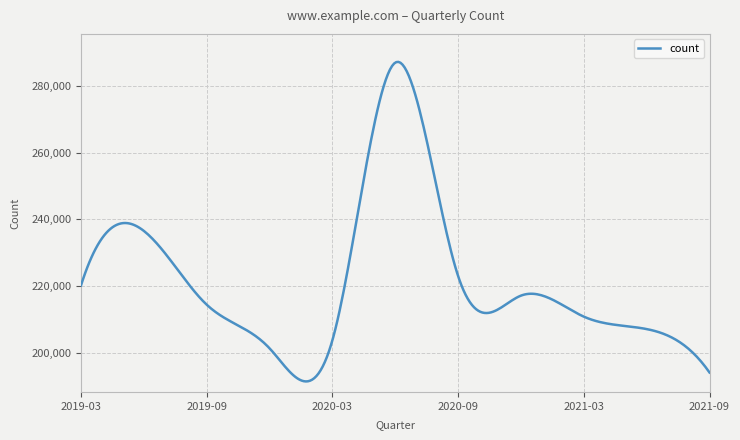

What is the maximum value shown in the chart?

287128.9